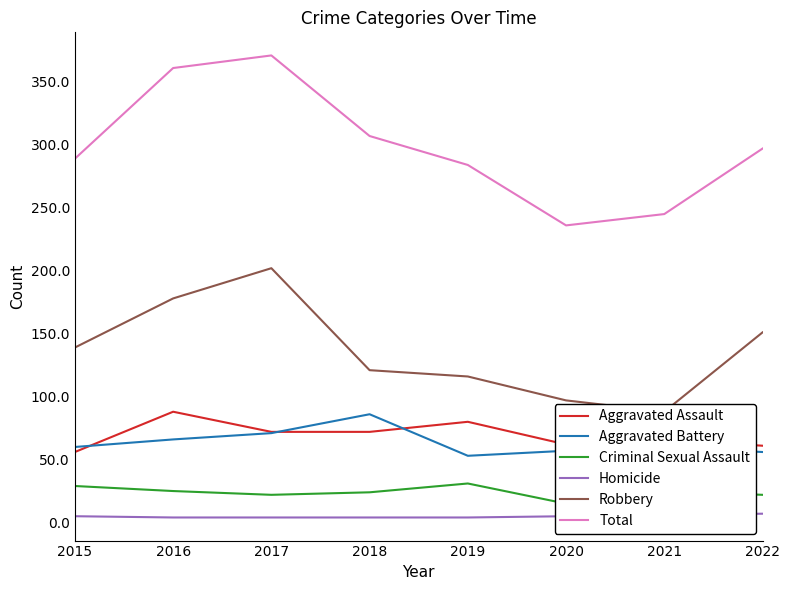

In Aggravated Assault, how many points are higher than both neighbors (excluding endpoints)?

3